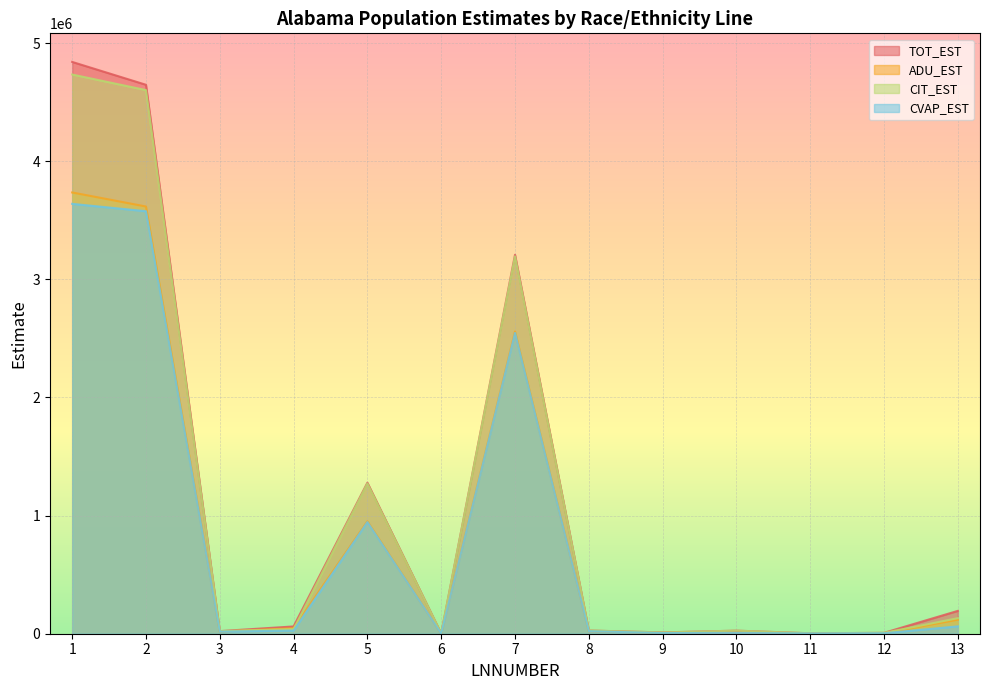

How many values in the ADU_EST series are below 21155?

6